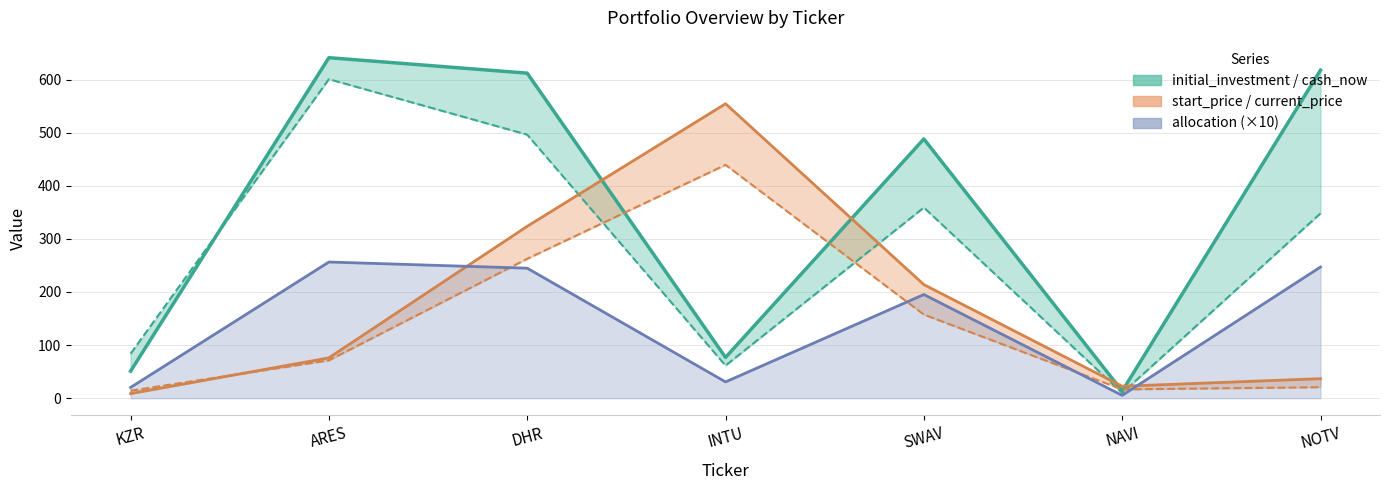

What position from the right is INTU?

4